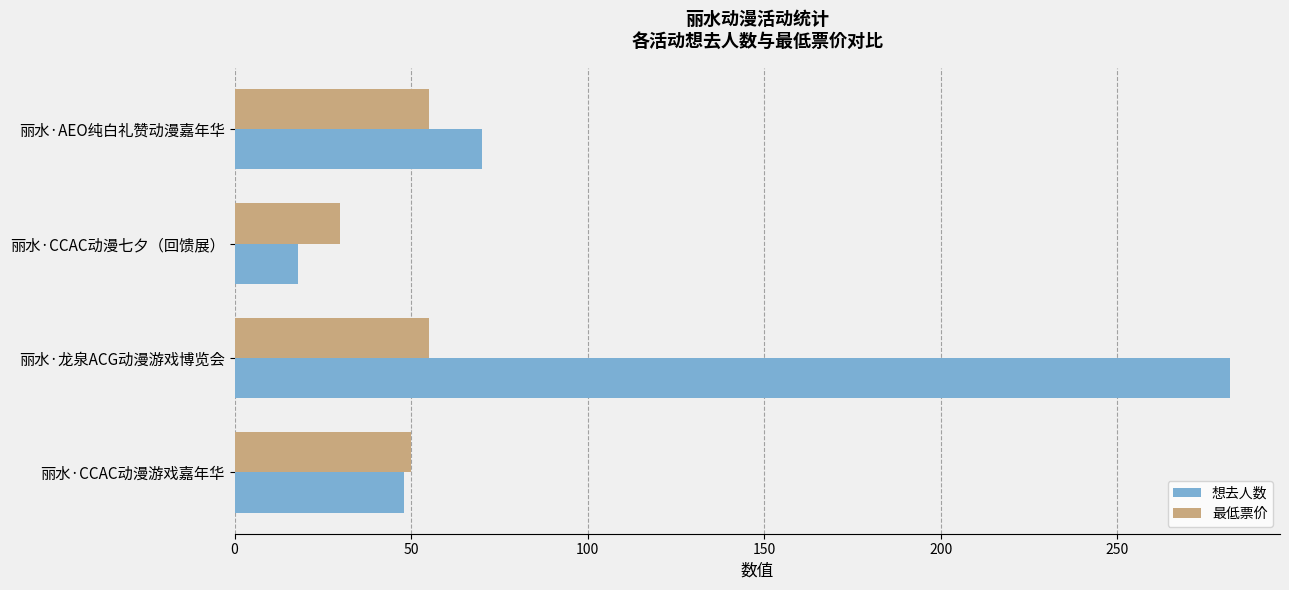

List the series in order of their overall mean, lowest first.

最低票价, 想去人数